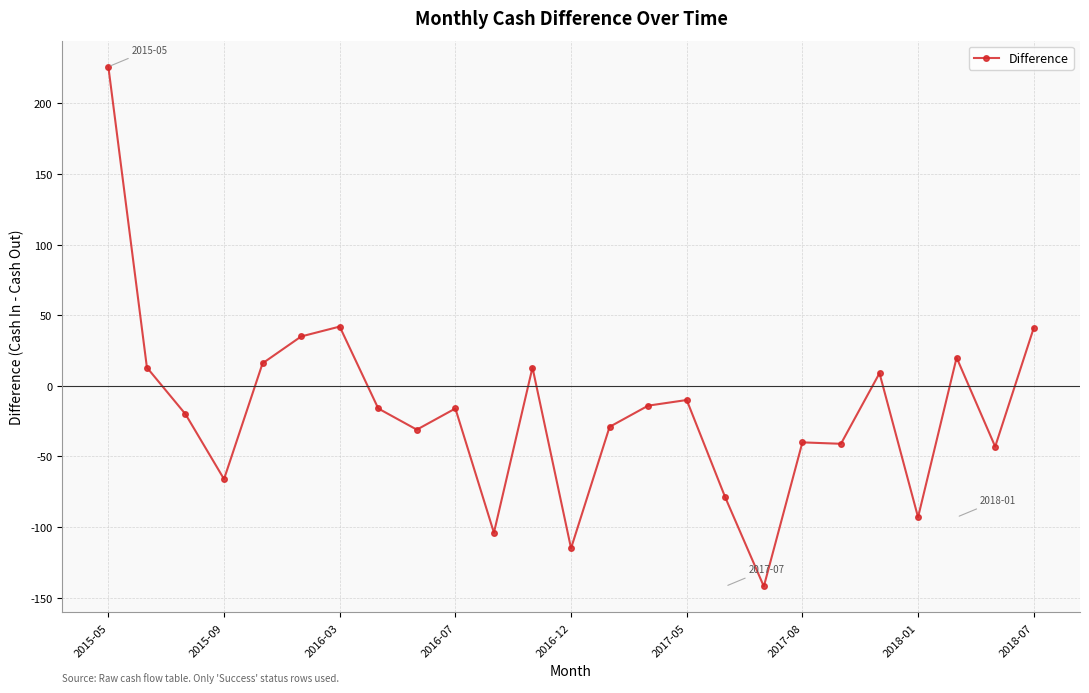

What is the sum of all values?

-444